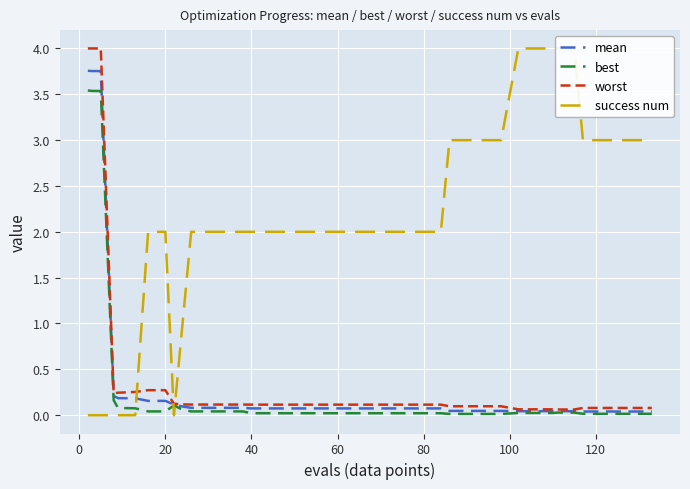

Reading left to right, what are all the values shown in this chart?

mean: 3.8	3.8	3.8	0.2	0.2	0.2	0.2	0.2	0.1	0.1	0.1	0.1	0.1	0.1	0.1	0.1	0.1	0.1	0.1	0.1	0.1	0.1	0.1	0.1	0.1	0.1	0.0	0.0	0.0	0.0	0.0	0.0	0.0	0.0	0.0	0.0	0.0	0.0	0.0	0.0
best: 3.5	3.5	3.5	0.2	0.1	0.1	0.0	0.0	0.1	0.1	0.0	0.0	0.0	0.0	0.0	0.0	0.0	0.0	0.0	0.0	0.0	0.0	0.0	0.0	0.0	0.0	0.0	0.0	0.0	0.0	0.0	0.0	0.0	0.0	0.0	0.0	0.0	0.0	0.0	0.0
worst: 4.0	4.0	4.0	0.2	0.2	0.3	0.3	0.3	0.1	0.1	0.1	0.1	0.1	0.1	0.1	0.1	0.1	0.1	0.1	0.1	0.1	0.1	0.1	0.1	0.1	0.1	0.1	0.1	0.1	0.1	0.1	0.1	0.1	0.1	0.1	0.1	0.1	0.1	0.1	0.1
success num: 0.0	0.0	0.0	0.0	0.0	0.0	2.0	2.0	0.0	1.0	2.0	2.0	2.0	2.0	2.0	2.0	2.0	2.0	2.0	2.0	2.0	2.0	2.0	2.0	2.0	2.0	3.0	3.0	3.0	3.0	4.0	4.0	4.0	4.0	4.0	3.0	3.0	3.0	3.0	3.0